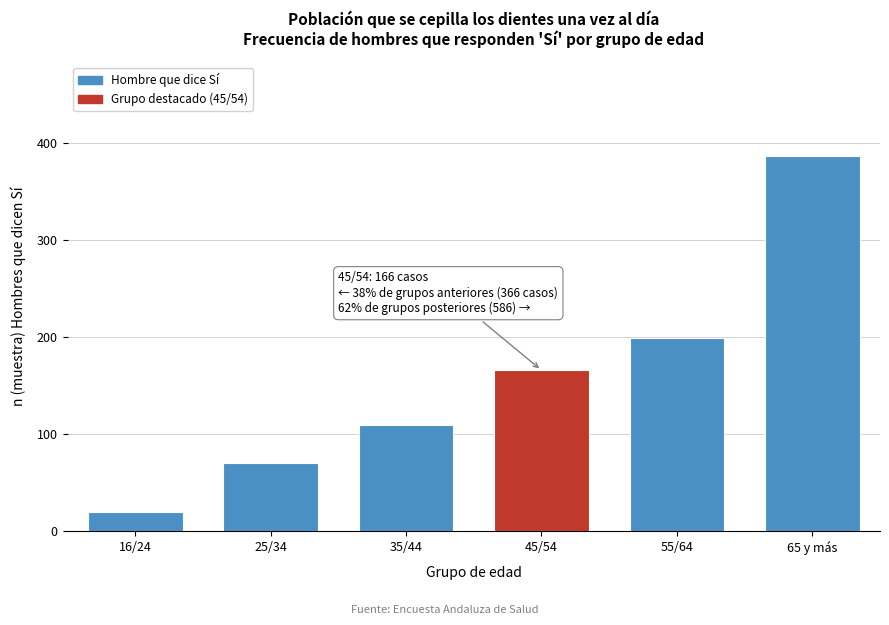

Reading left to right, what are all the values shown in this chart?

16/24=20	25/34=70	35/44=110	45/54=166	55/64=199	65 y más=387